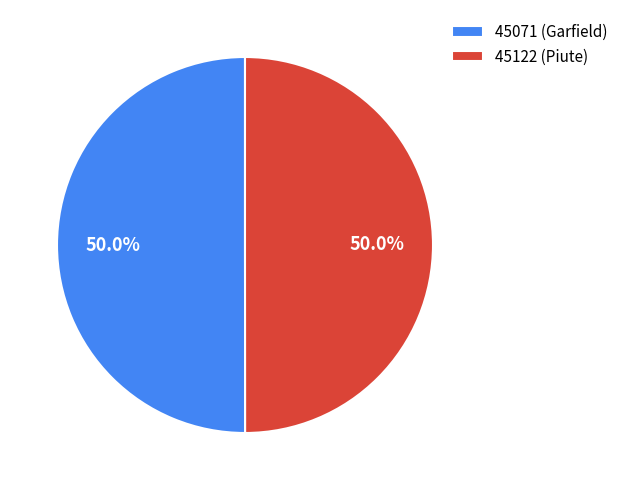

What is the ratio of the value at 45122 (Piute) to the value at 45071 (Garfield)?

1.0